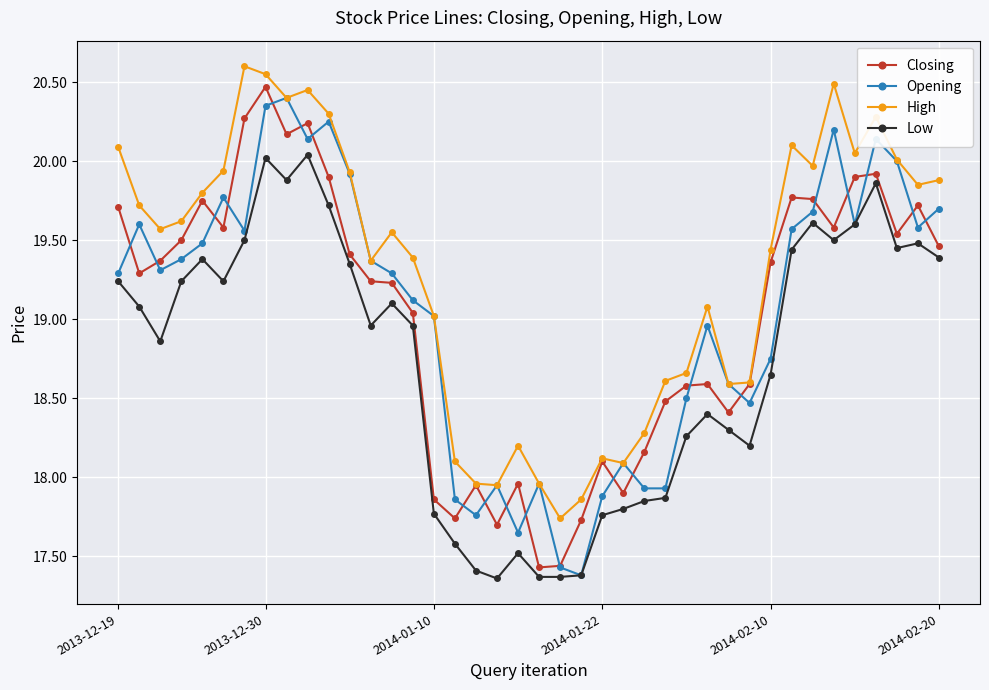

At how many categories does at least one series exceed 19?

26